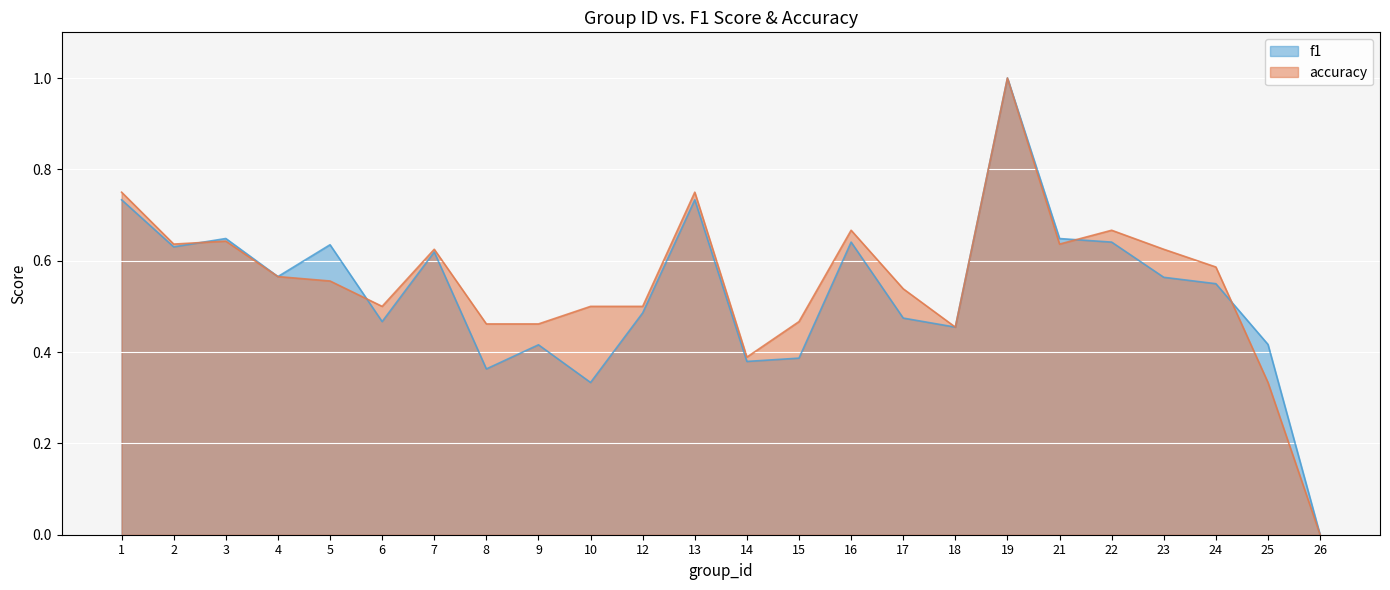

At which label is f1 closest to 0?

26